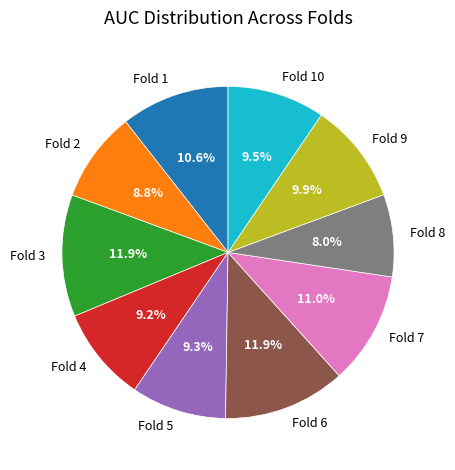

How many slices are in this pie chart?

10